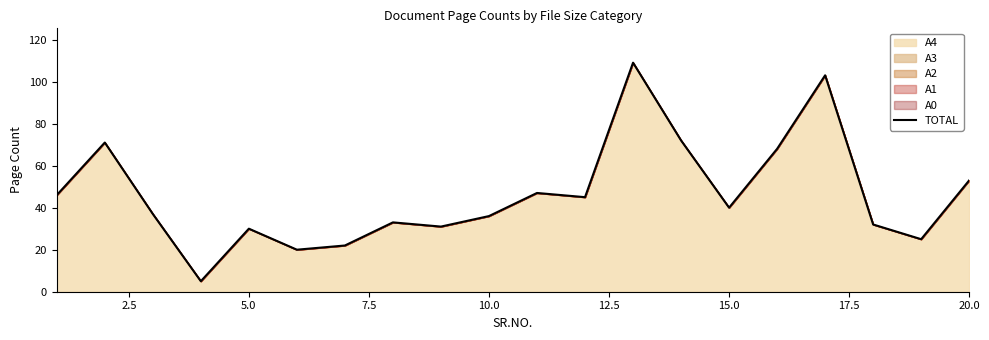

What is the difference between the maximum and minimum values?

104